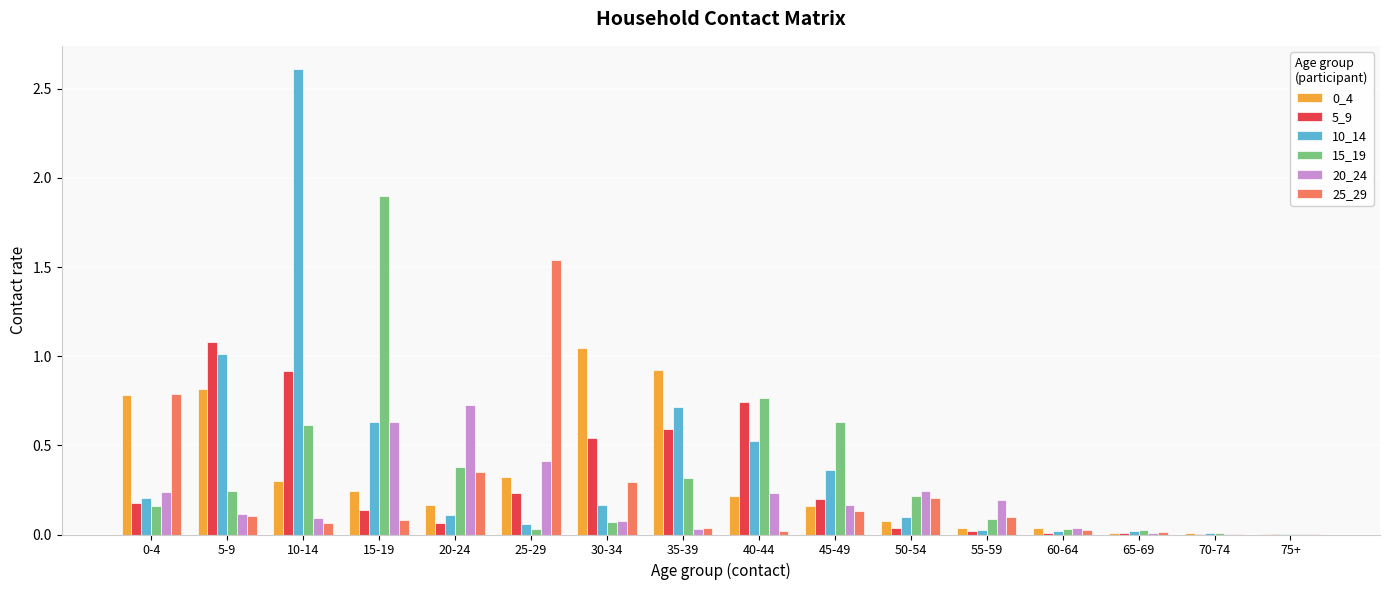

The 5_9 series shows 0.1 at 15-19. True or false?

True